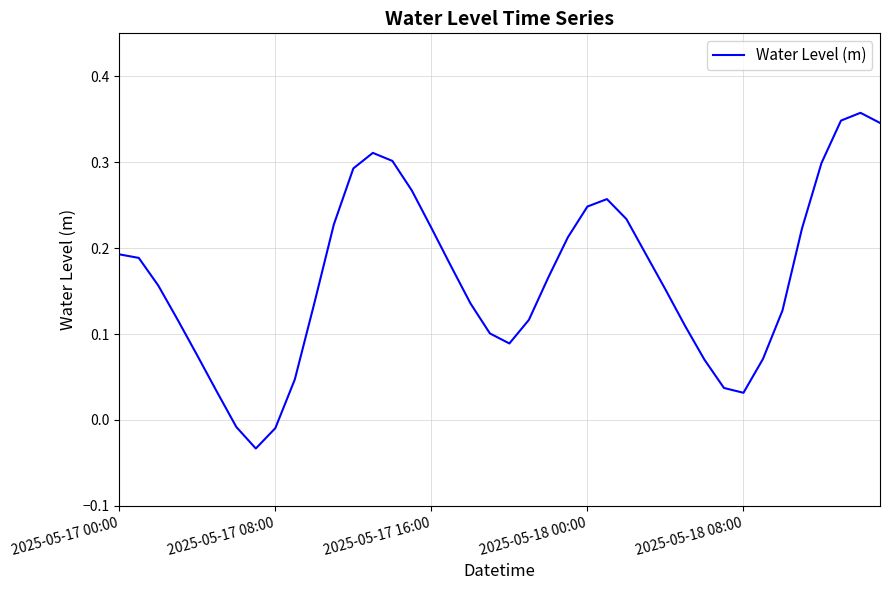

Is it true that the value at 2025-05-18 00:00 is 0.1?

False